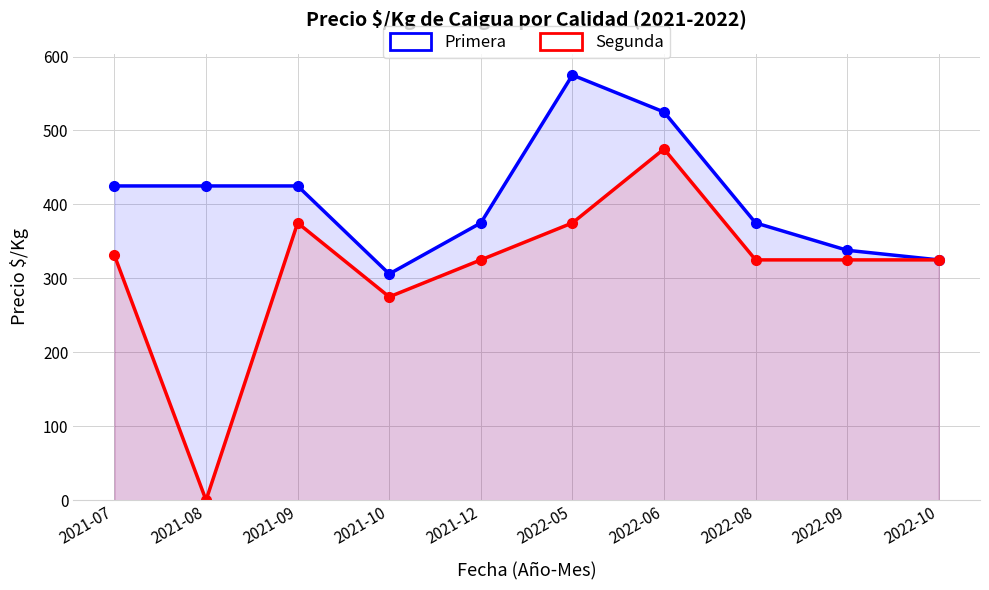

What is the label of the 2nd point from the right?

2022-09